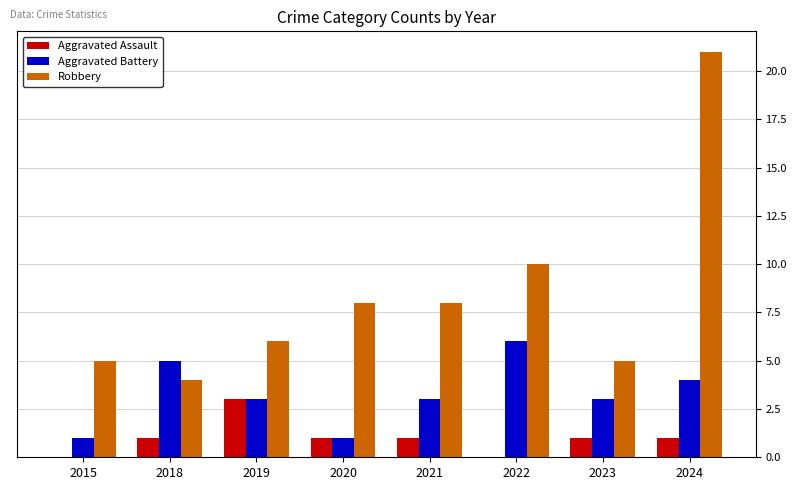

Between 2015 and 2024, which series saw the biggest shift?

Robbery